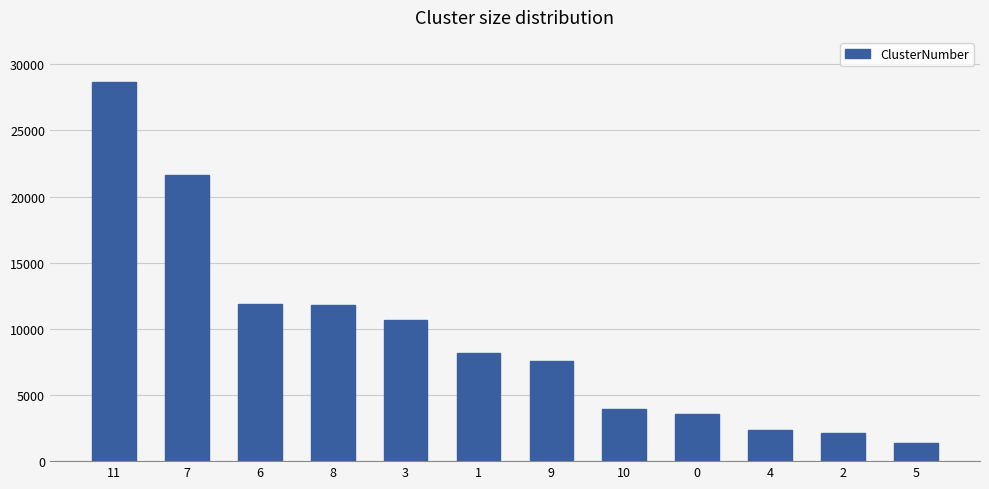

Are the bars horizontal?

No